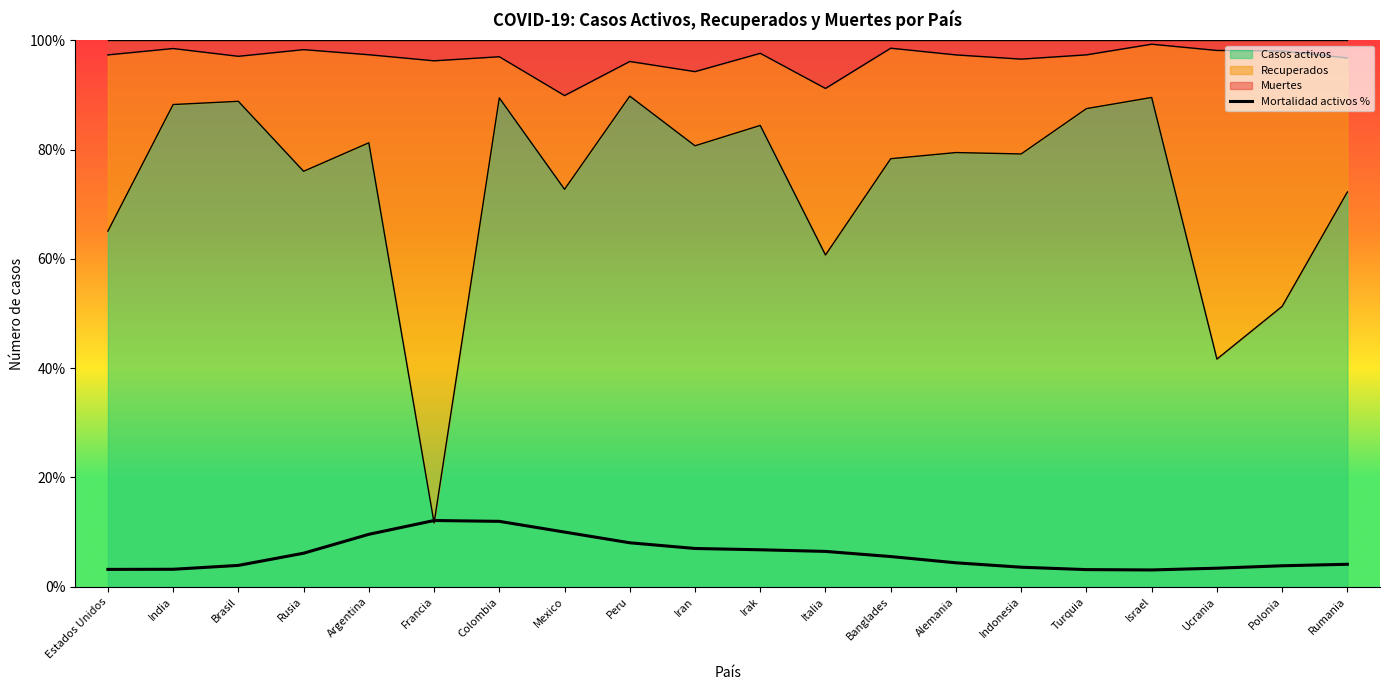

What is the minimum value shown in the chart?

3.1